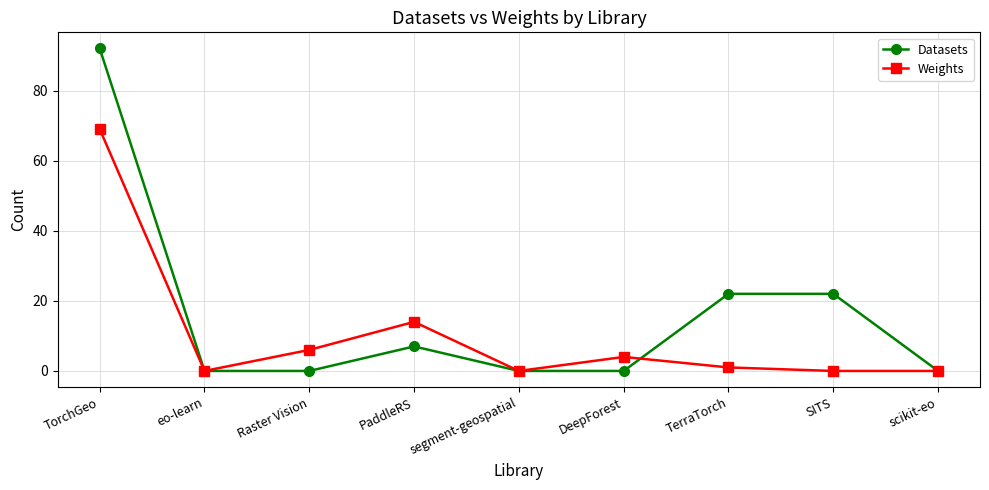

At which category does Weights reach its first local peak?

PaddleRS